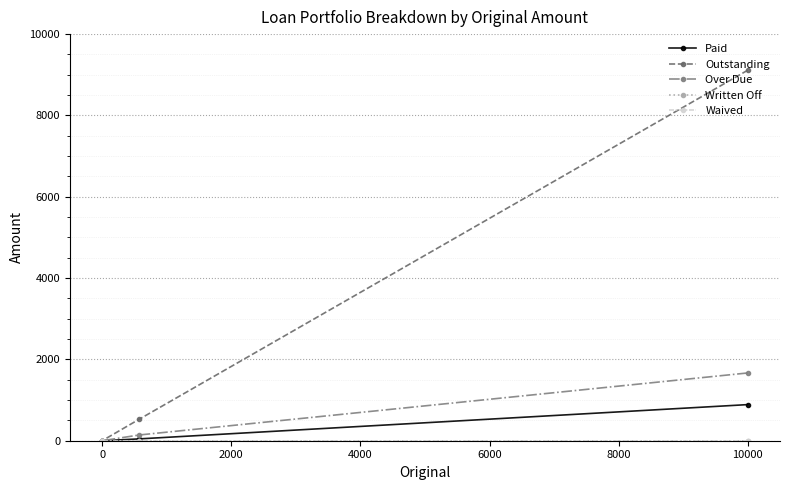

How many categories are shown in the chart?

4